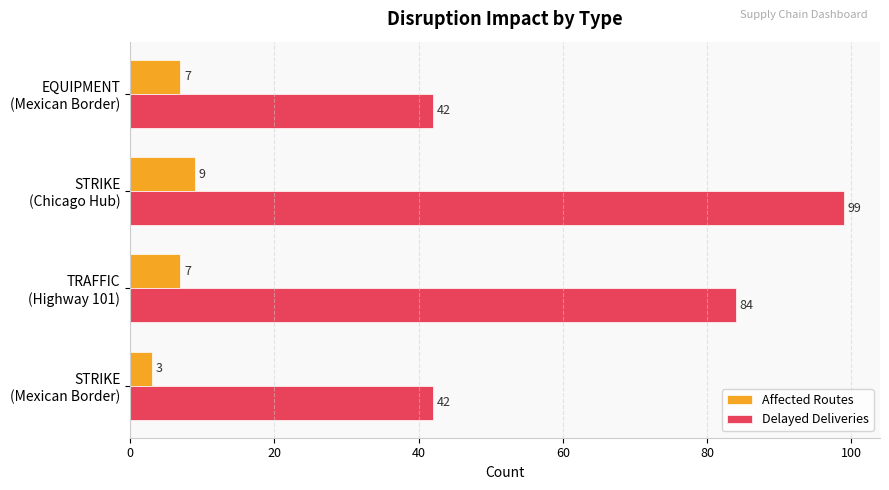

At which category is the sum across all series the highest?

STRIKE
(Chicago Hub)